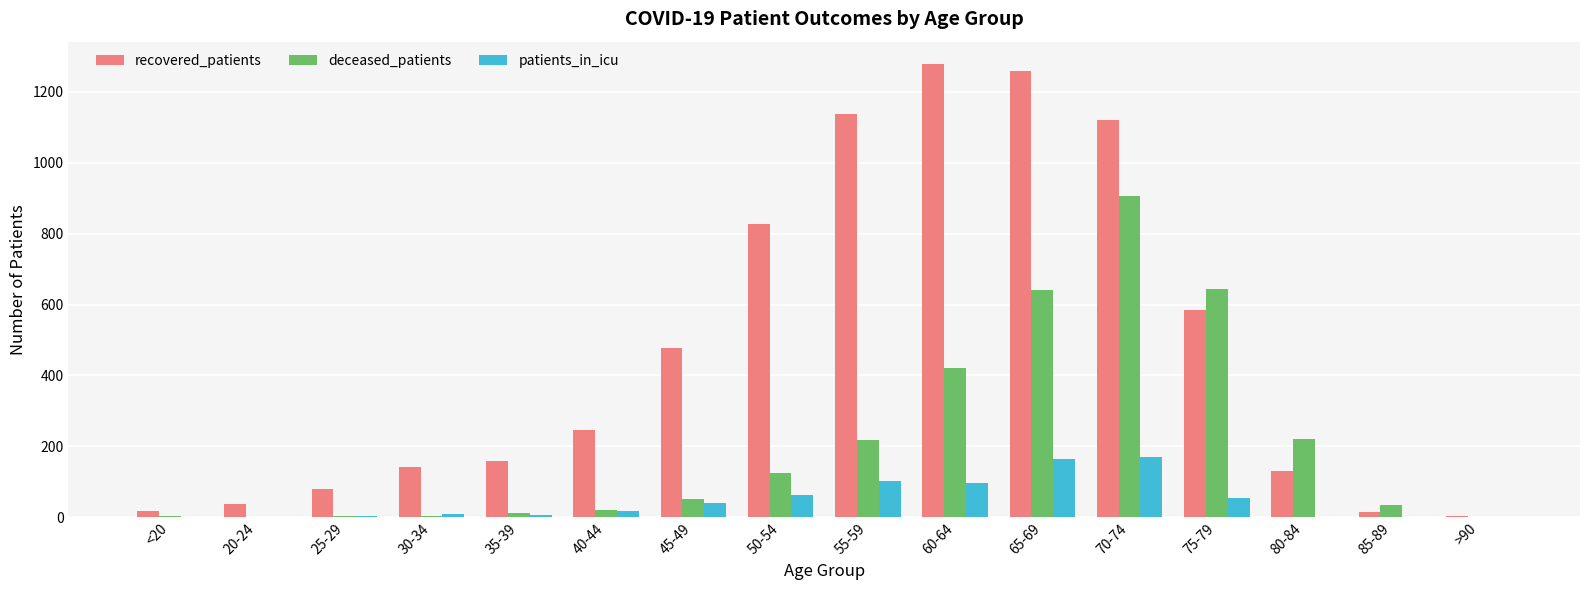

How many data points does each series have?

16